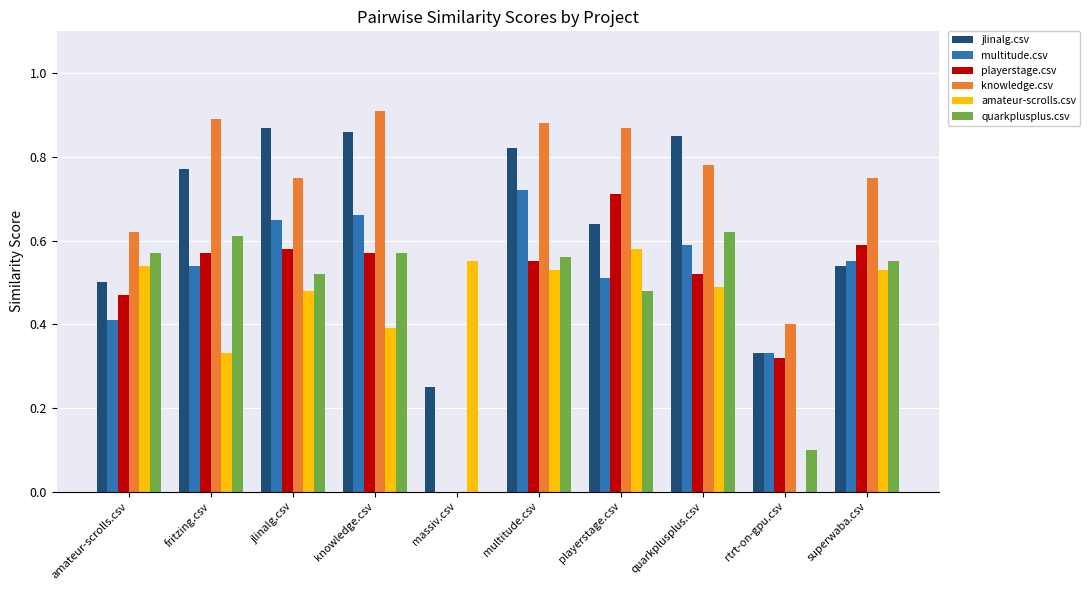

The value of quarkplusplus.csv at playerstage.csv is 0.7. True or false?

False